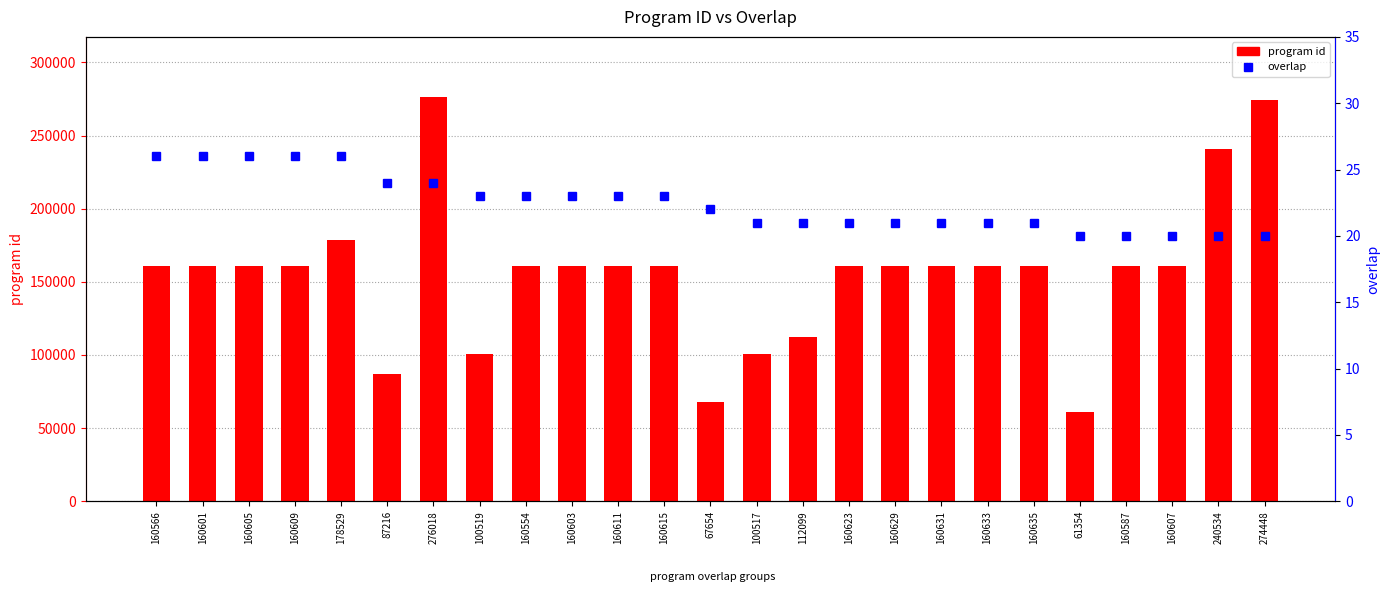

What value does the overlap series have at 160611?

23